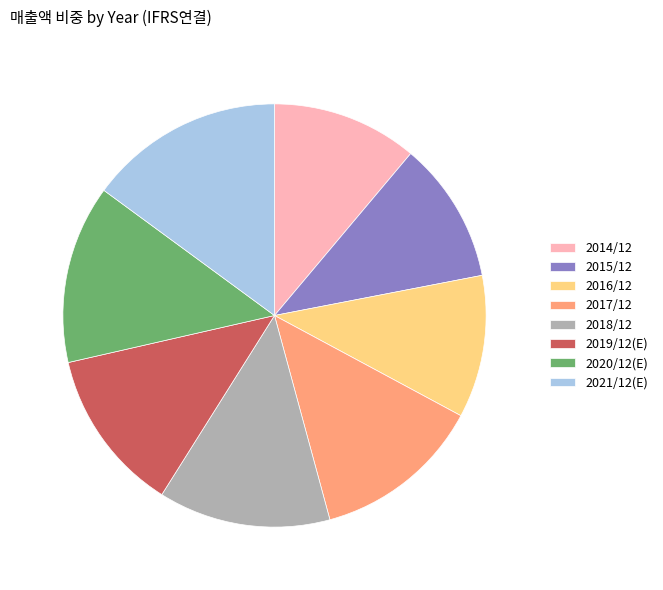

Is the sum of 2015/12 and 2021/12(E) greater than half?

No